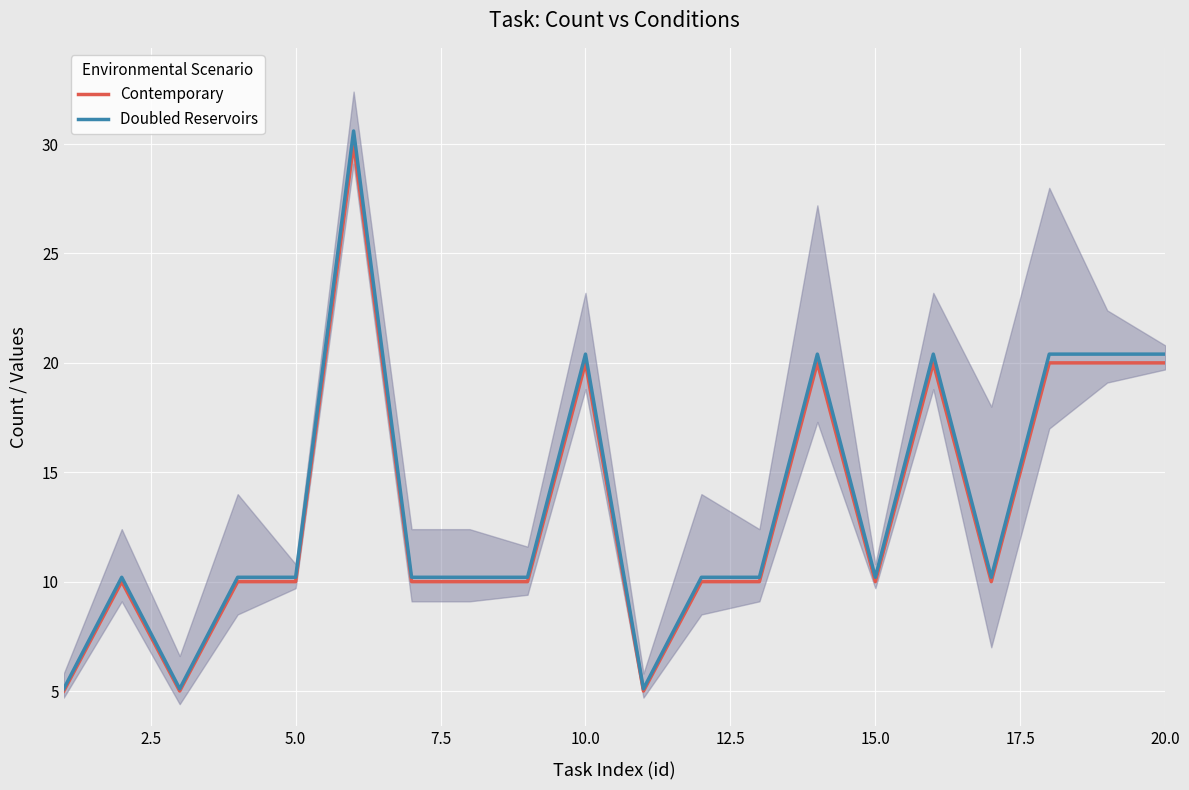

How many data points in Doubled Reservoirs are above 10?

17